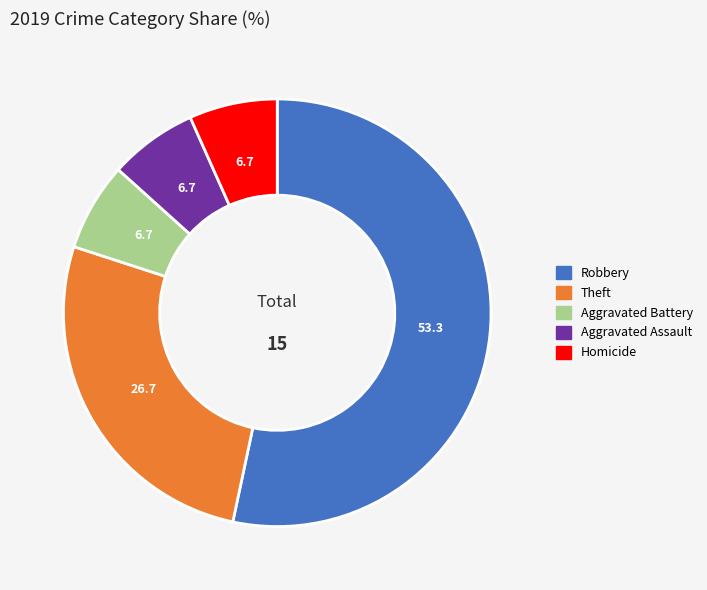

Approximately how many times larger is the value at Theft compared to Aggravated Assault?

4.0